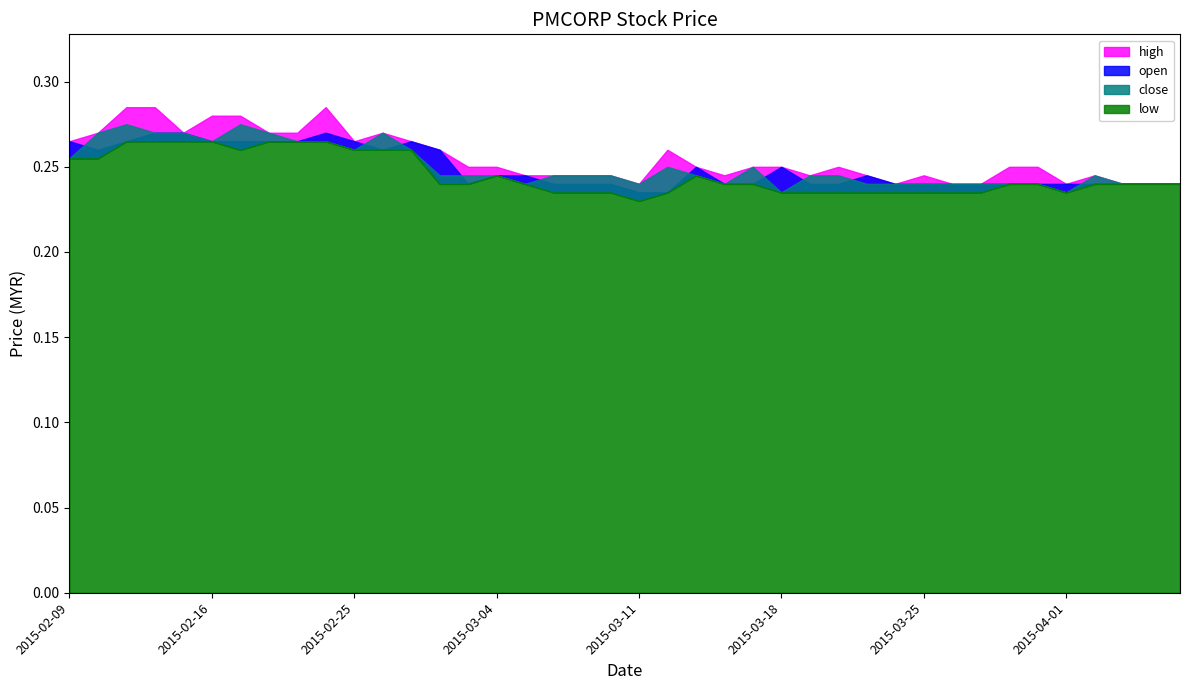

Reading left to right, transcribe all the data shown in this chart.

high: 0.3	0.3	0.3	0.3	0.3	0.3	0.3	0.3	0.3	0.3	0.3	0.3	0.3	0.3	0.2	0.2	0.2	0.2	0.2	0.2	0.2	0.3	0.2	0.2	0.2	0.2	0.2	0.2	0.2	0.2	0.2	0.2	0.2	0.2	0.2	0.2	0.2	0.2	0.2	0.2
open: 0.3	0.3	0.3	0.3	0.3	0.3	0.3	0.3	0.3	0.3	0.3	0.3	0.3	0.3	0.2	0.2	0.2	0.2	0.2	0.2	0.2	0.2	0.2	0.2	0.2	0.2	0.2	0.2	0.2	0.2	0.2	0.2	0.2	0.2	0.2	0.2	0.2	0.2	0.2	0.2
close: 0.3	0.3	0.3	0.3	0.3	0.3	0.3	0.3	0.3	0.3	0.3	0.3	0.3	0.2	0.2	0.2	0.2	0.2	0.2	0.2	0.2	0.2	0.2	0.2	0.2	0.2	0.2	0.2	0.2	0.2	0.2	0.2	0.2	0.2	0.2	0.2	0.2	0.2	0.2	0.2
low: 0.3	0.3	0.3	0.3	0.3	0.3	0.3	0.3	0.3	0.3	0.3	0.3	0.3	0.2	0.2	0.2	0.2	0.2	0.2	0.2	0.2	0.2	0.2	0.2	0.2	0.2	0.2	0.2	0.2	0.2	0.2	0.2	0.2	0.2	0.2	0.2	0.2	0.2	0.2	0.2